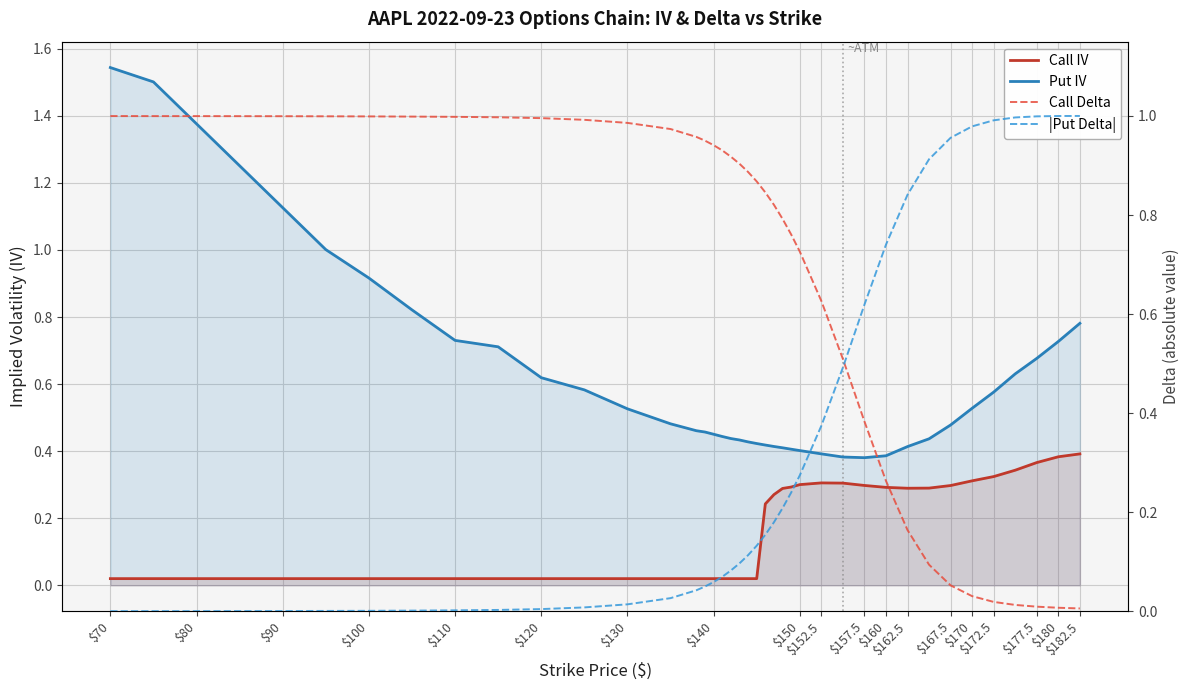

Which category has the highest value in the Call Delta series?

$70